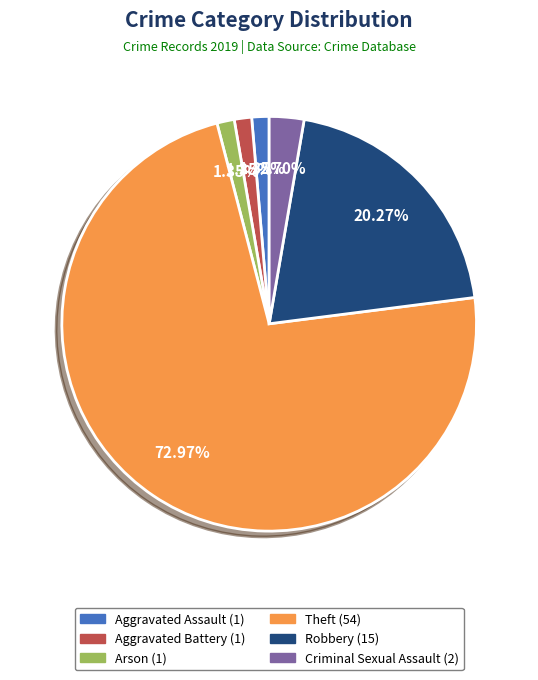

What percentage is the Aggravated Battery slice, to the nearest percent?

1%